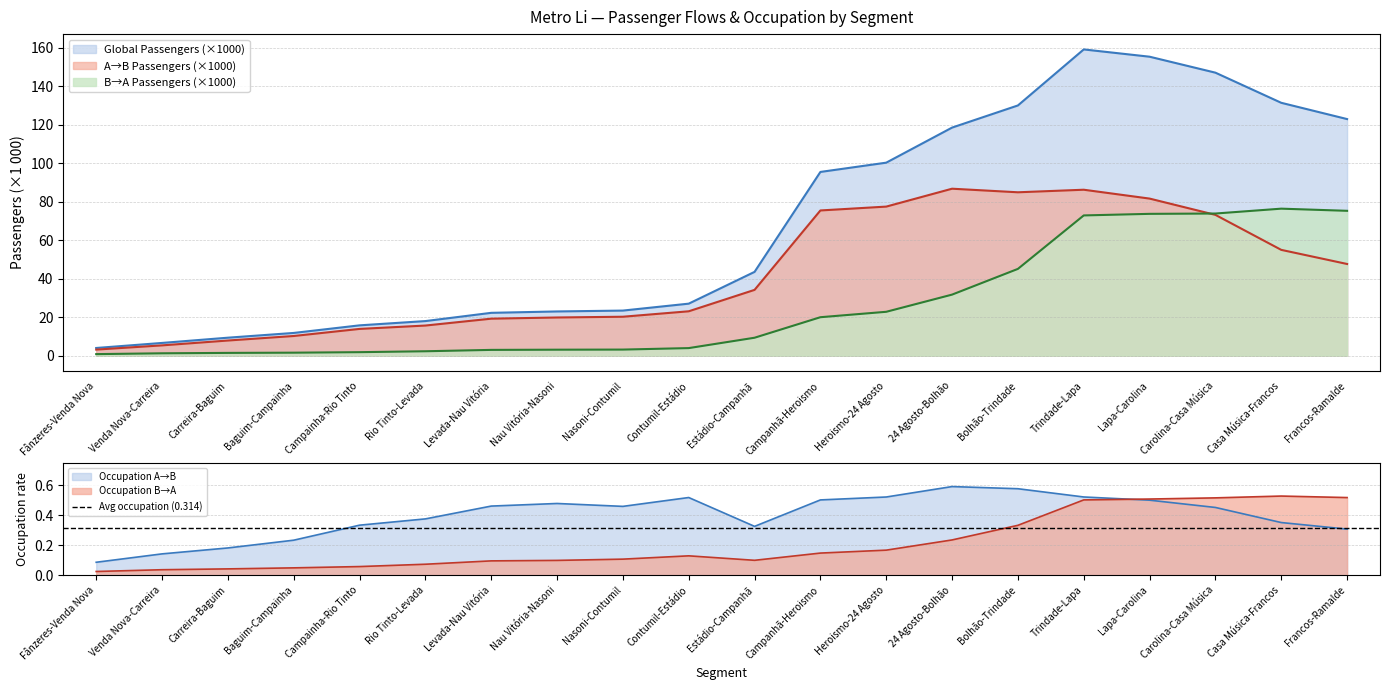

At Venda Nova-Carreira, list the series in order from largest to smallest.

Global Passengers, A → B Passengers, B → A Passengers, Occupation A→B, Occupation B→A